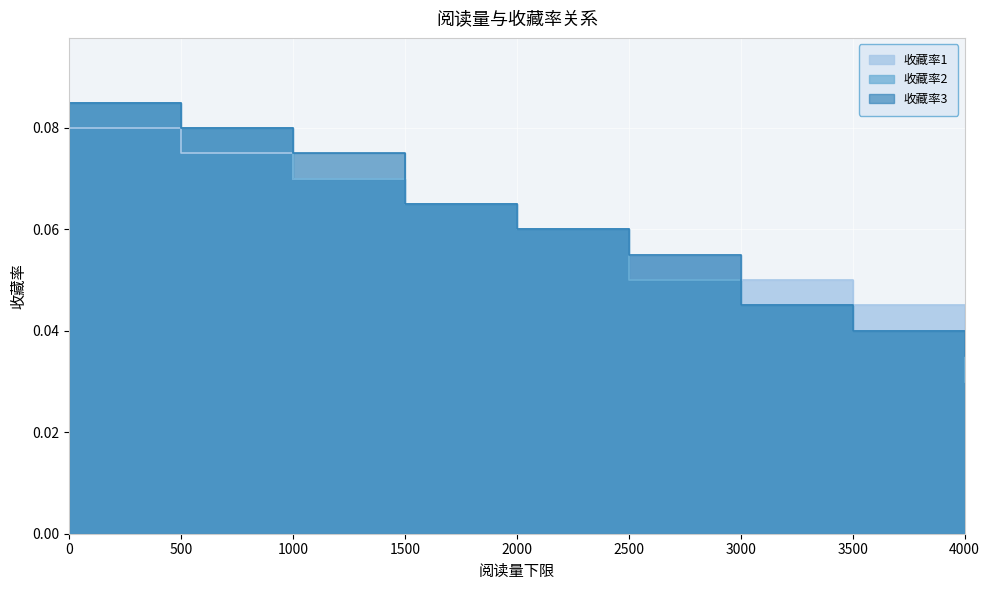

Reading left to right, what are all the values shown in this chart?

收藏率1: 0=0.1	500=0.1	1000=0.1	1500=0.1	2000=0.1	2500=0.1	3000=0.1	3500=0.0	4000=0.0
收藏率2: 0=0.1	500=0.1	1000=0.1	1500=0.1	2000=0.1	2500=0.1	3000=0.0	3500=0.0	4000=0.0
收藏率3: 0=0.1	500=0.1	1000=0.1	1500=0.1	2000=0.1	2500=0.1	3000=0.0	3500=0.0	4000=0.0